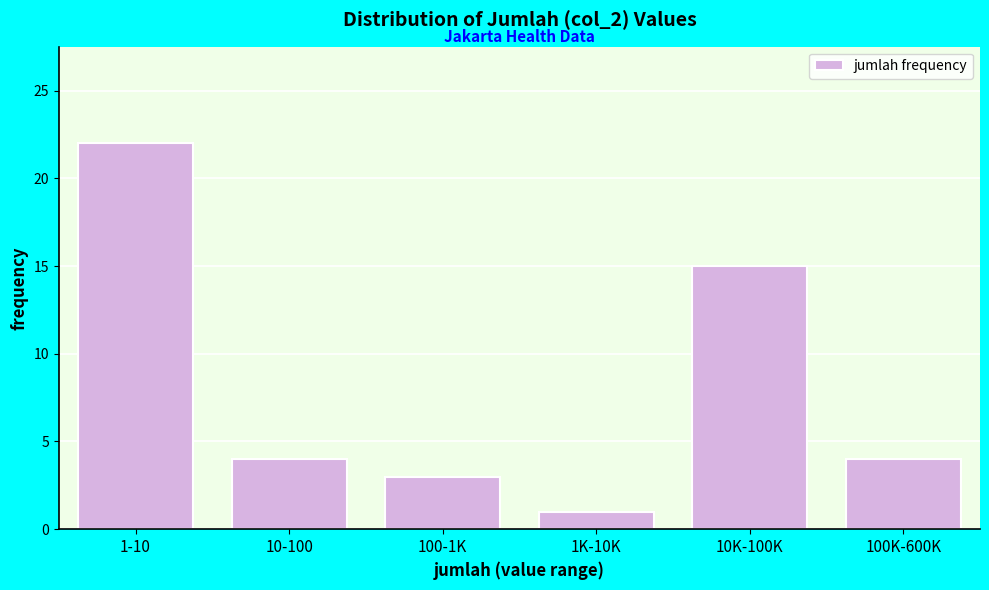

Reading left to right, list all the values displayed in this chart.

1-10=22	10-100=4	100-1K=3	1K-10K=1	10K-100K=15	100K-600K=4